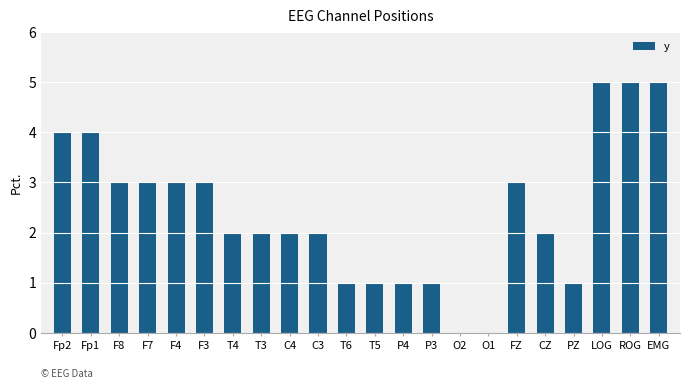

Reading right to left, transcribe all the data shown in this chart.

5	5	5	1	2	3	0	0	1	1	1	1	2	2	2	2	3	3	3	3	4	4